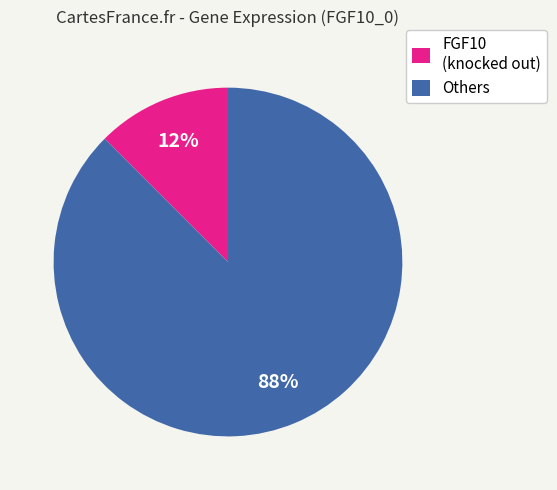

Is it true that FGF10 (knocked out) is 12% of the pie?

True